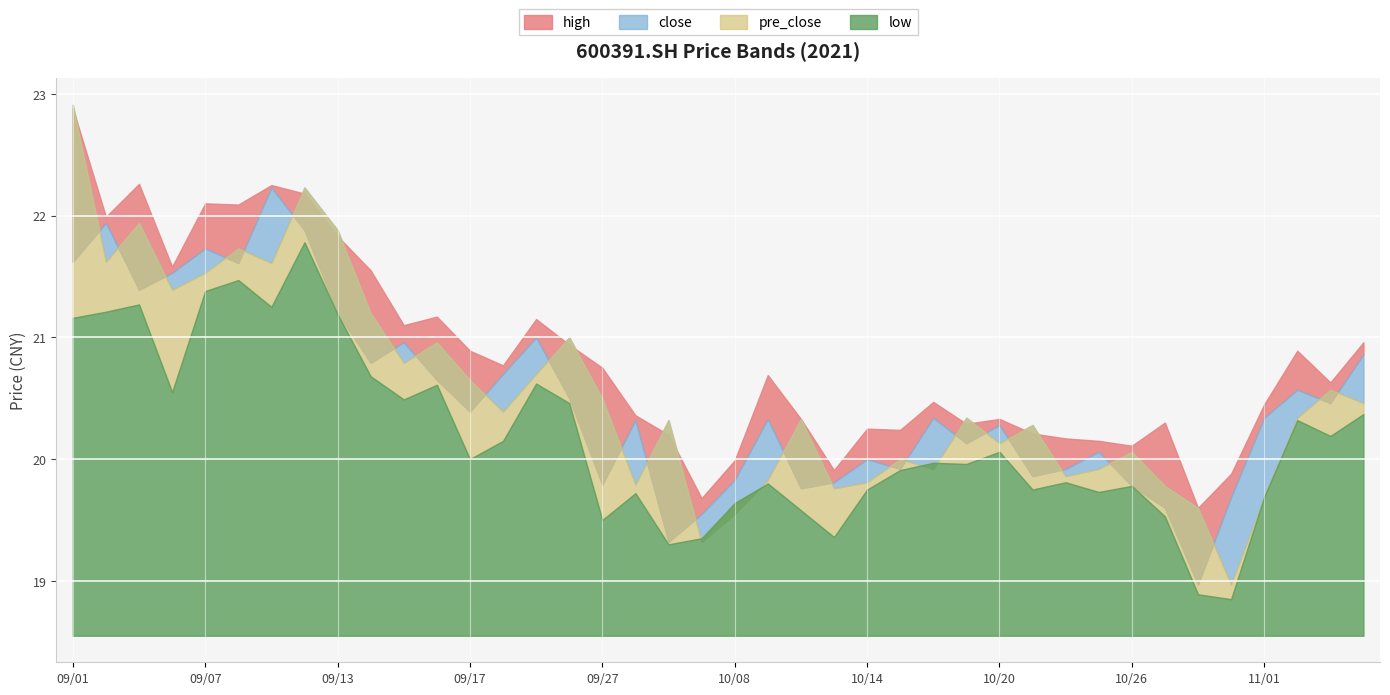

True or false: low and high intersect in this chart.

False